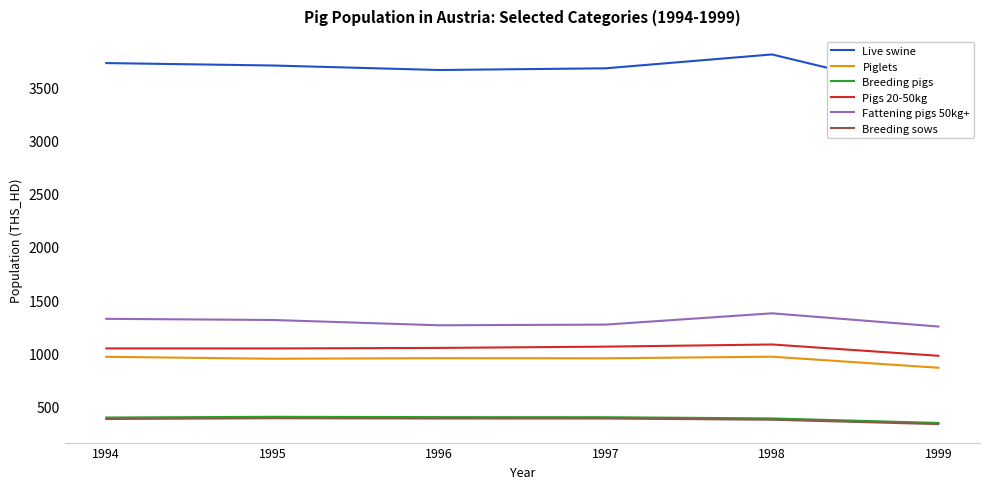

Does the chart have visible grid lines?

No